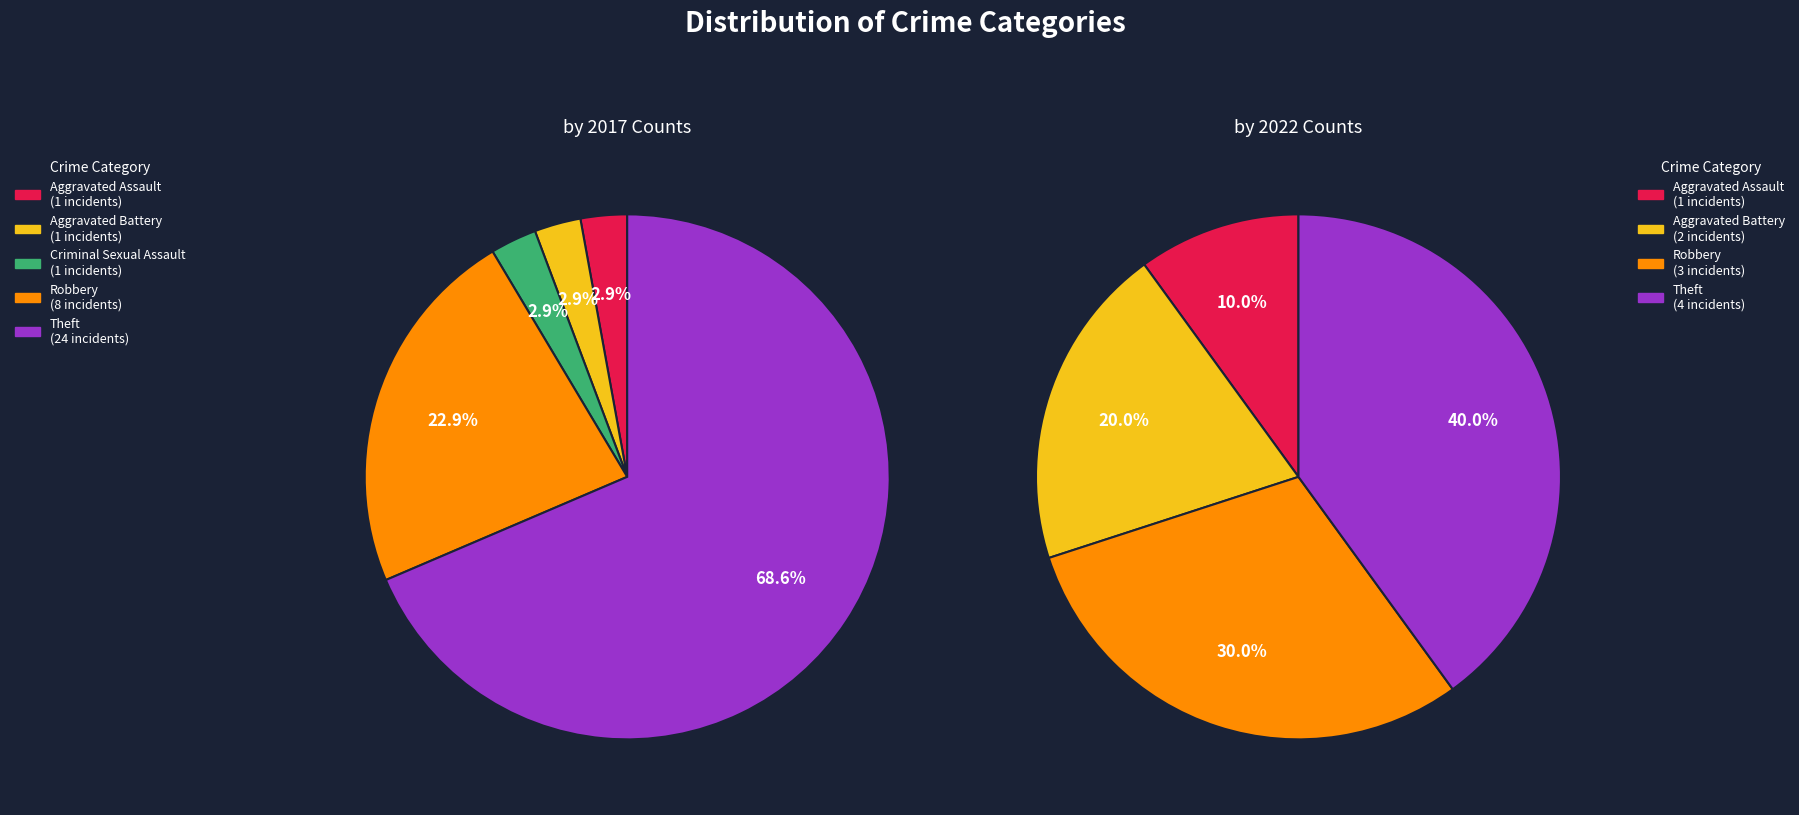

At Aggravated Battery, list the series in order from smallest to largest.

values_2017, values_2022